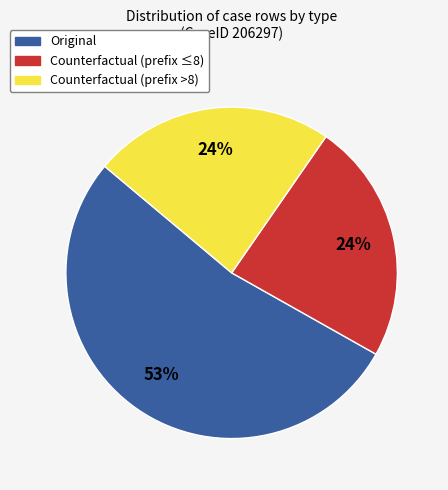

Is there a majority slice in this chart?

Yes